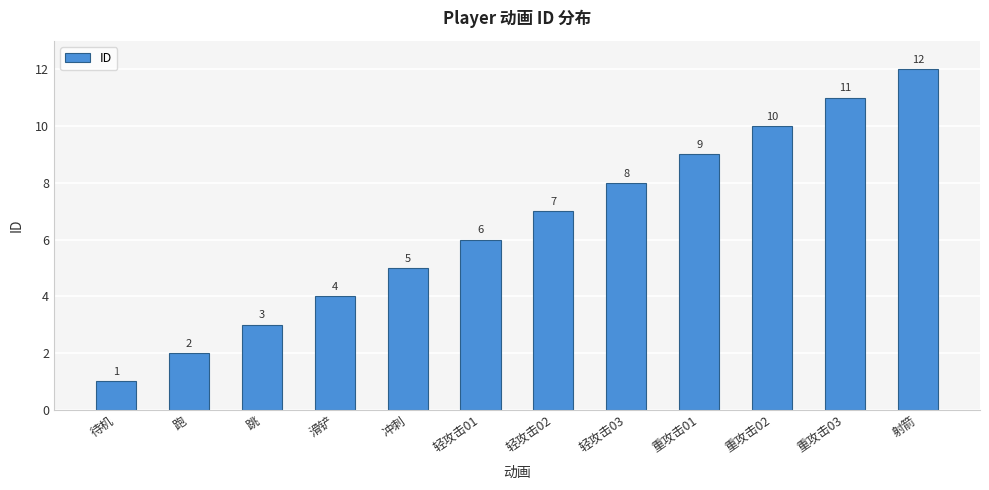

List the labels in order of value, largest first.

射箭, 重攻击03, 重攻击02, 重攻击01, 轻攻击03, 轻攻击02, 轻攻击01, 冲刺, 滑铲, 跳, 跑, 待机